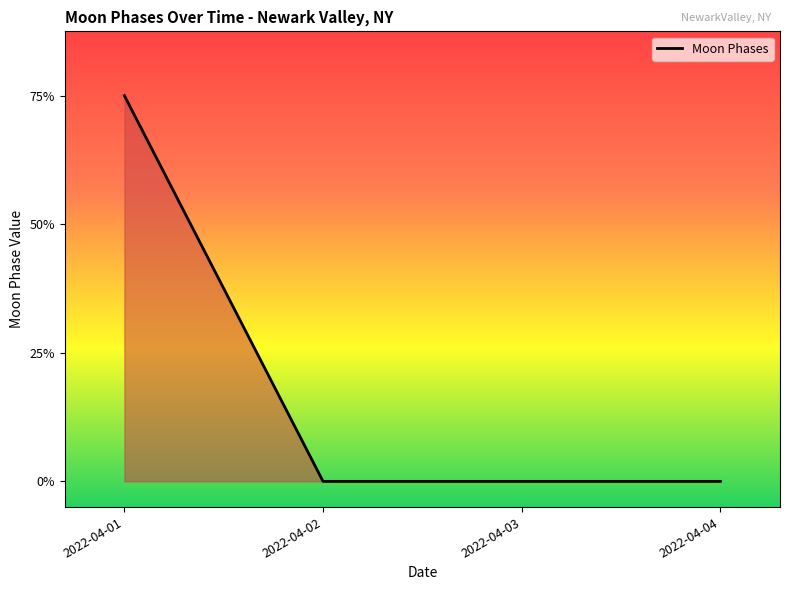

Between 2022-04-02 and 2022-04-01, which is larger?

2022-04-01